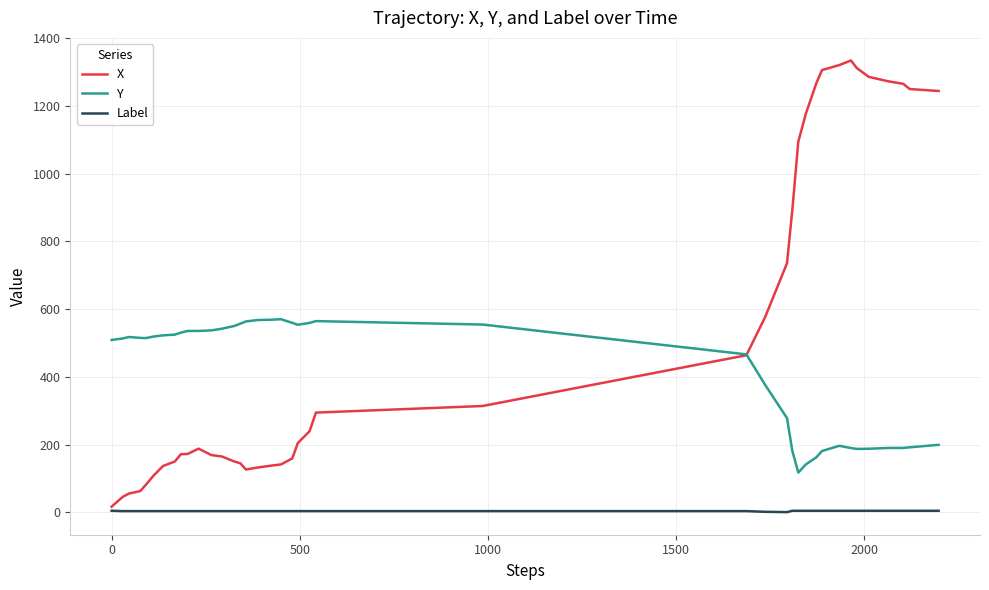

True or false: Label and Y cross at least once.

False